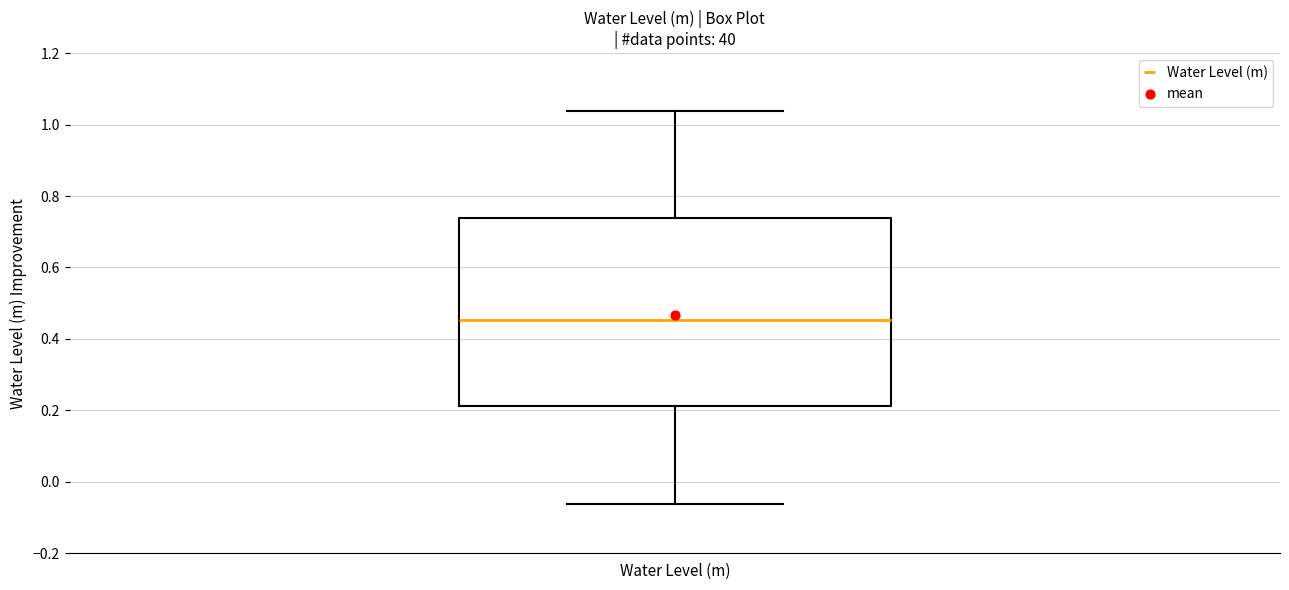

Transcribe this box plot: give where the median line is, the range the box spans, and where the two whiskers end, as read against the y-axis. The values are not printed on the chart, so give them approximately, as read against the axis.

median 0.46, box 0.22 to 0.74, whiskers -0.06 to 1.04